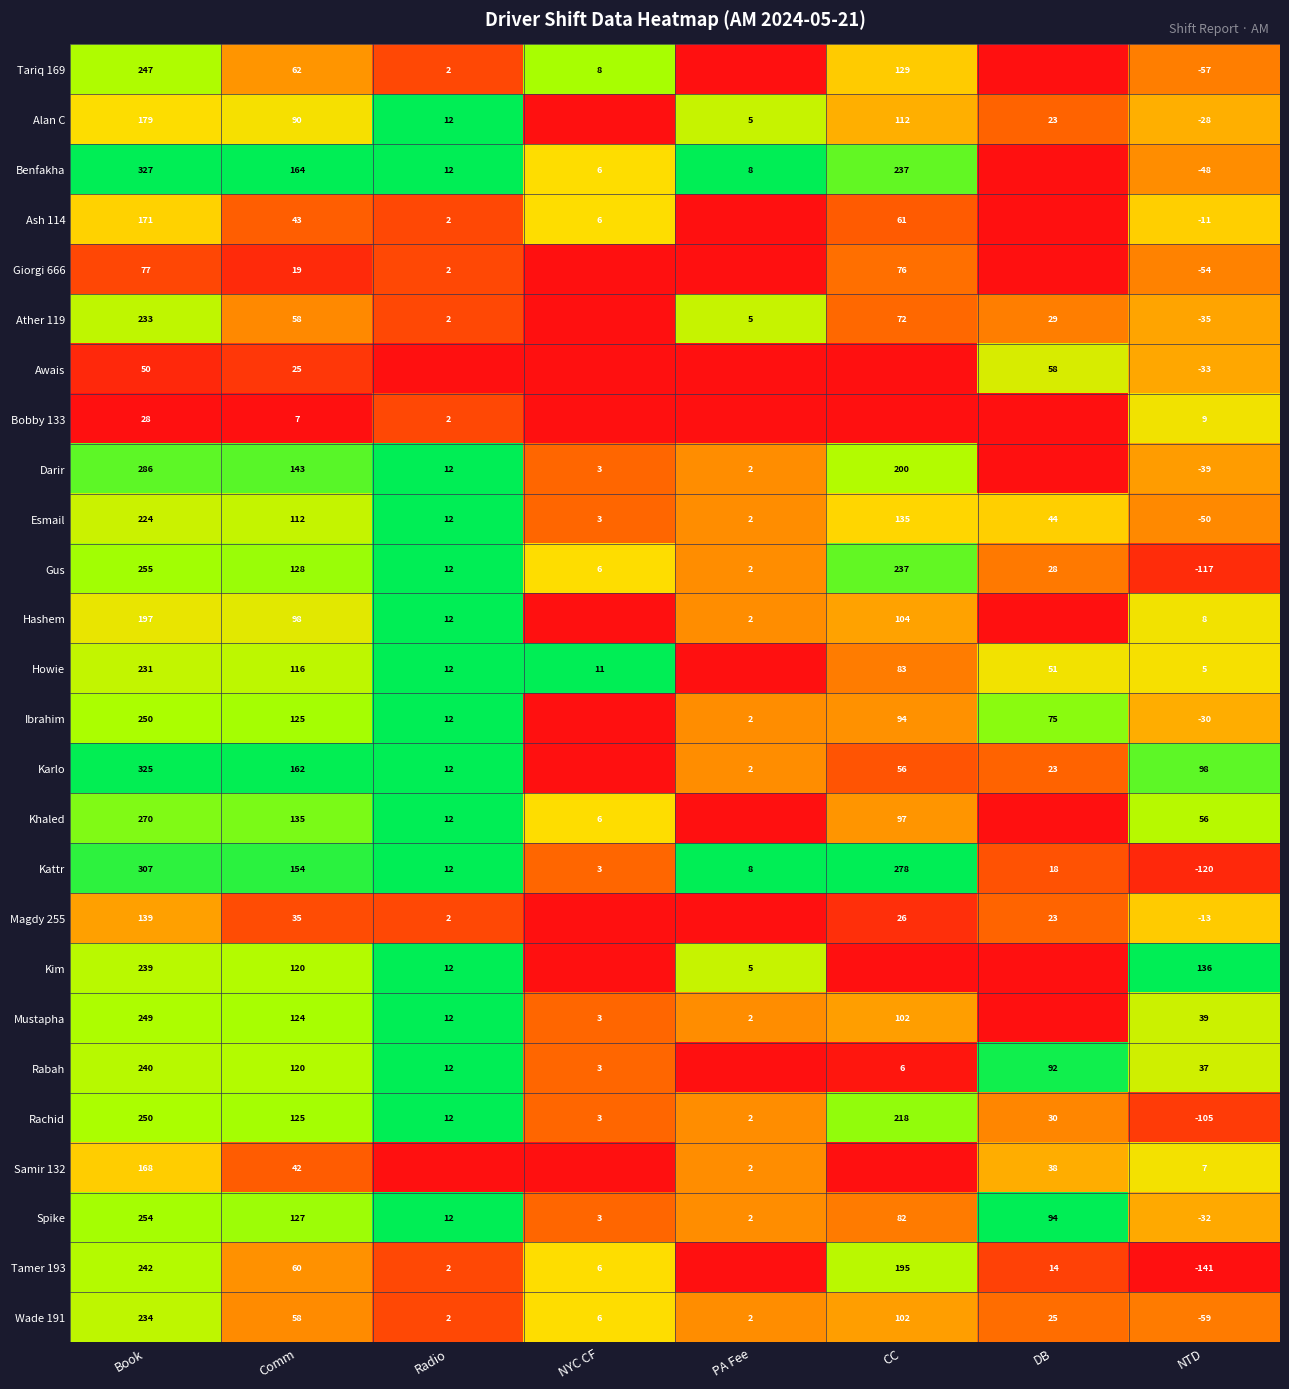

What is the average value of the Wade 191 series?

46